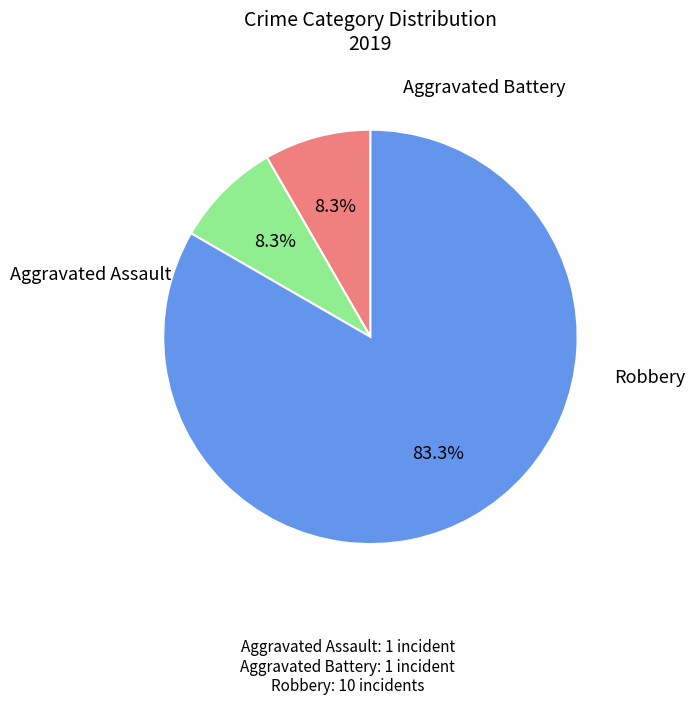

Is there any slice that represents more than half of the pie?

Yes